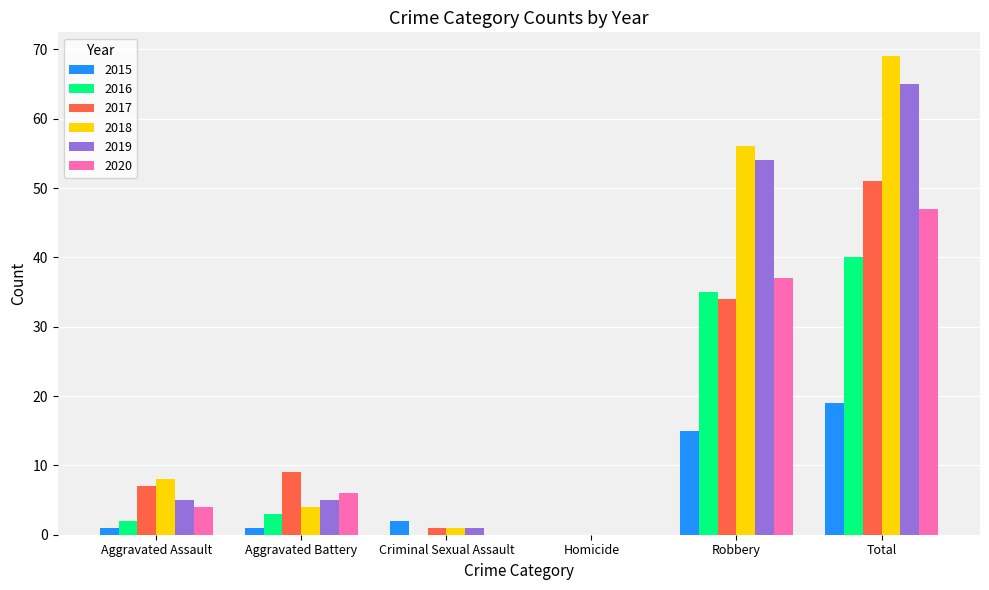

Which series has the widest spread of values?

2018